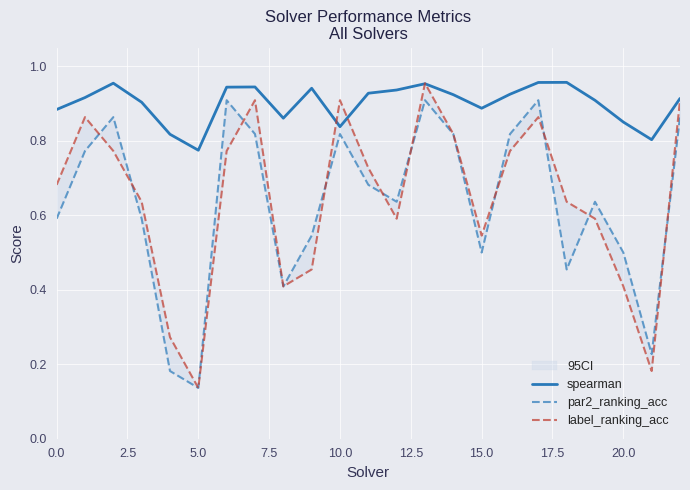

How many lines are shown in the chart?

3